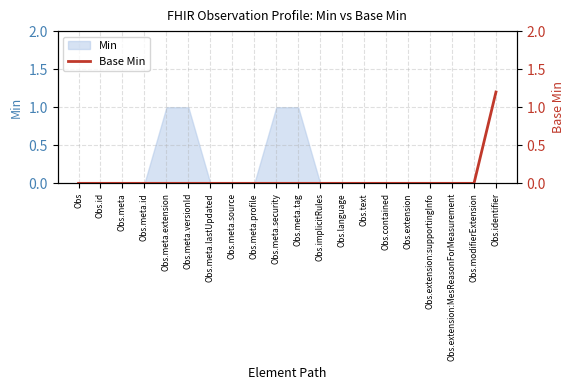

Is it true that Min equals 0 at Obs.identifier?

True